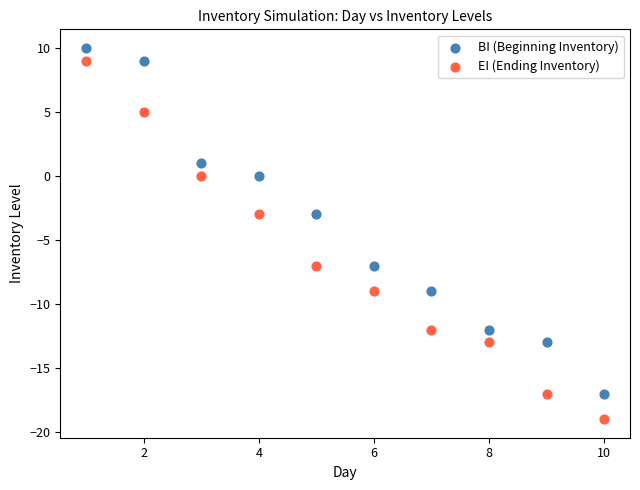

Which series reaches the maximum Y coordinate?

BI (Beginning Inventory)